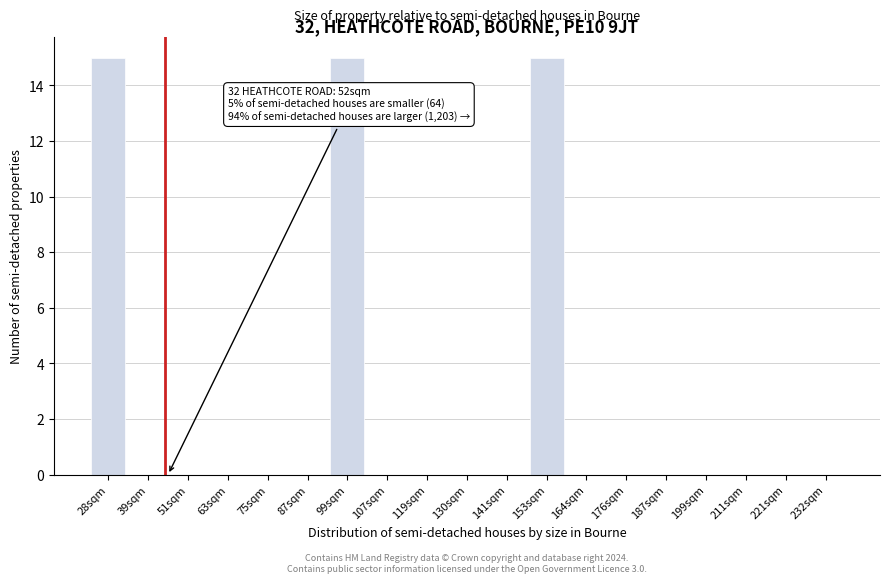

Reading left to right, list all the values displayed in this chart.

28sqm=15	39sqm=0	51sqm=0	63sqm=0	75sqm=0	87sqm=0	99sqm=15	107sqm=0	119sqm=0	130sqm=0	141sqm=0	153sqm=15	164sqm=0	176sqm=0	187sqm=0	199sqm=0	211sqm=0	221sqm=0	232sqm=0